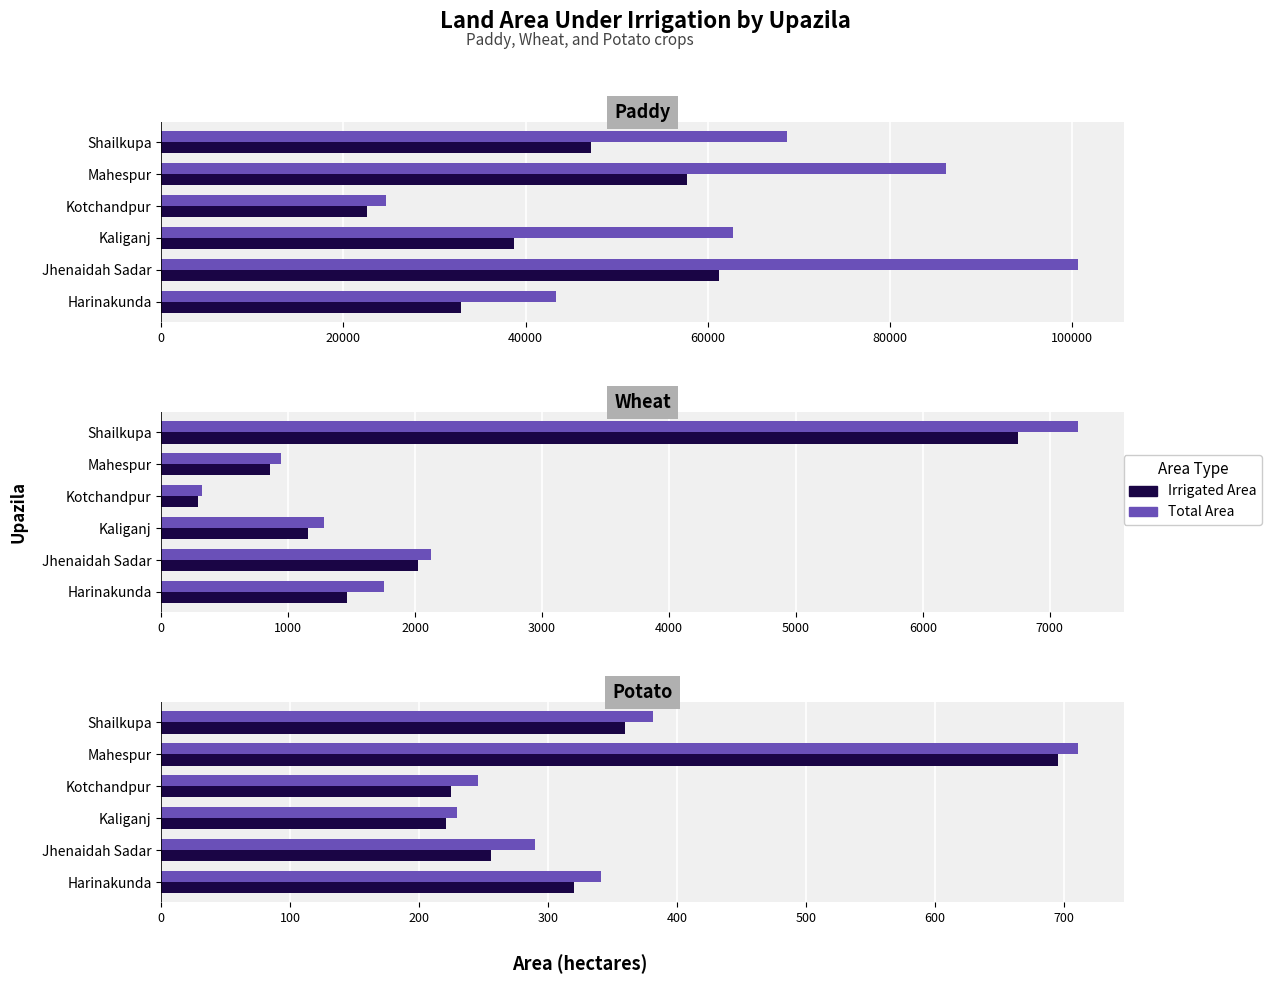

Reading left to right, transcribe all the data shown in this chart.

Paddy Total area: 43316	100670	62786	24668	86112	68718
Paddy Irrigated area: 32963	61244	38701	22577	57759	47180
Wheat Total area: 1754	2127	1284	320	947	7223
Wheat Irrigated area: 1463	2021	1153	290	853	6752
Potato Total area: 341	290	229	246	711	381
Potato Irrigated area: 320	256	221	225	695	360